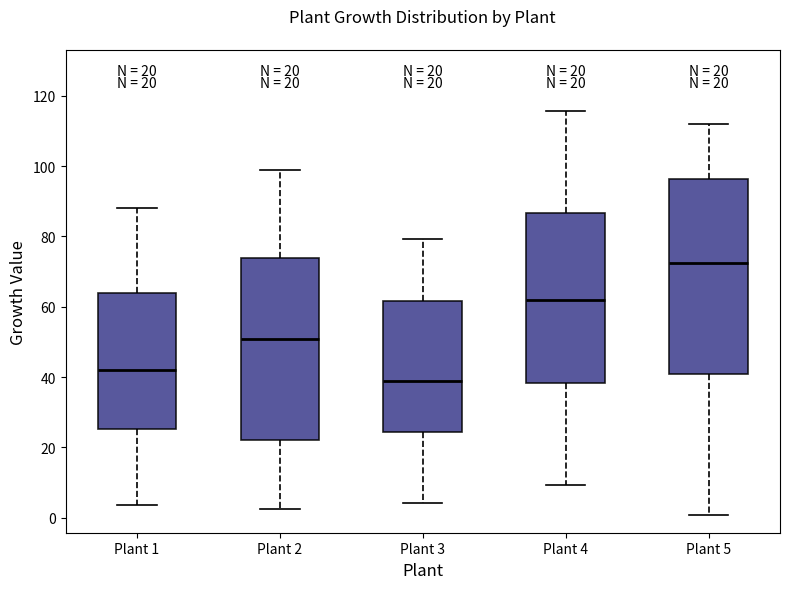

Which box has the lowest median line?

Plant 3